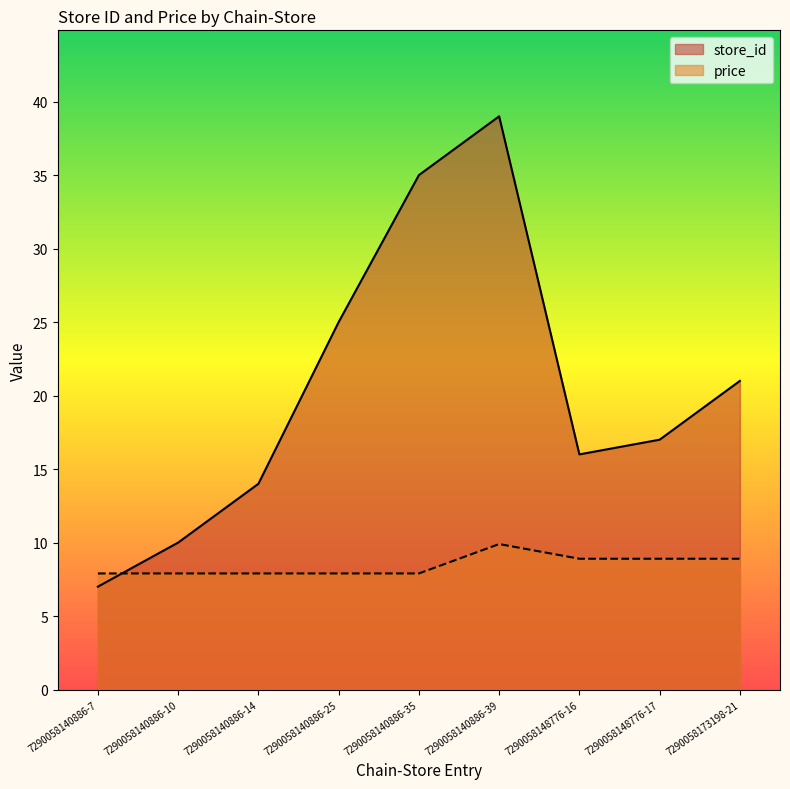

Is it true that store_id equals 22.7 at 7290058148776-16?

False